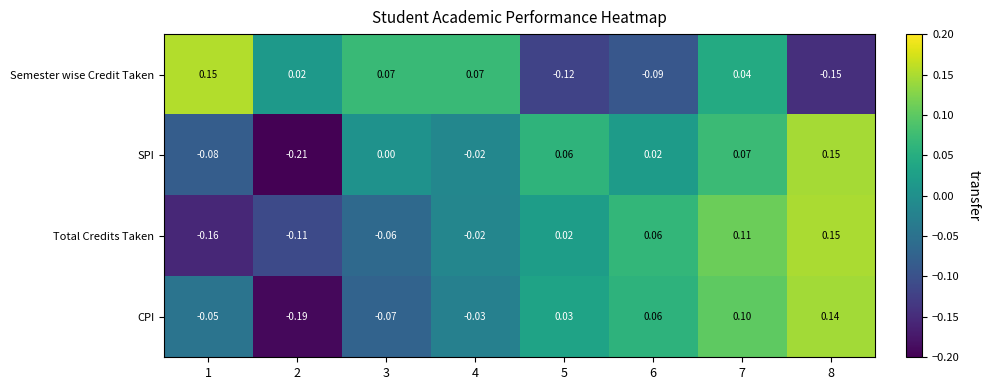

Between 1 and 5, which series saw the biggest shift?

Semester wise Credit Taken